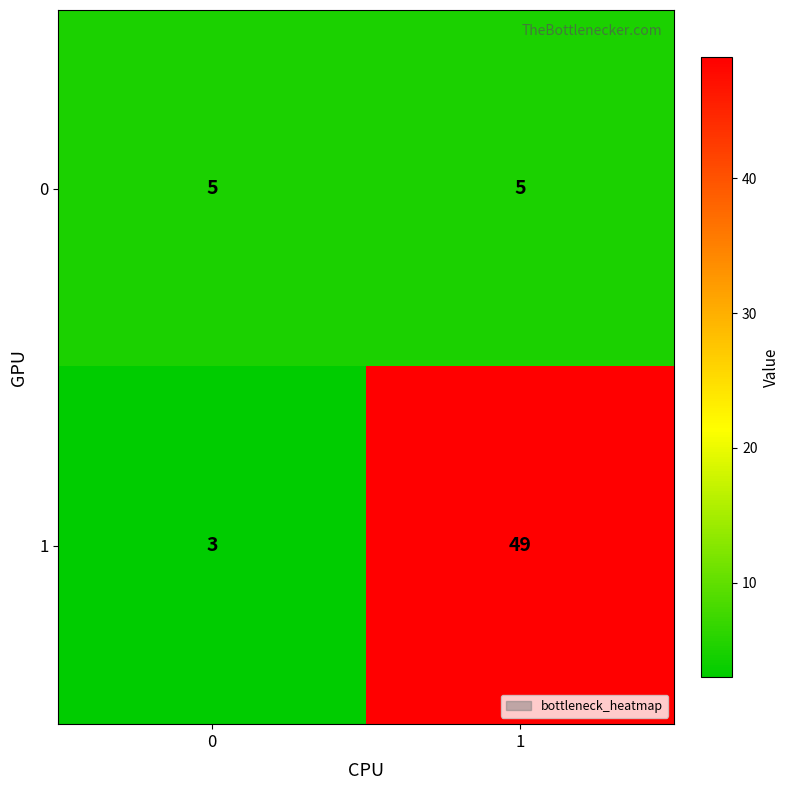

What is the greatest value displayed?

49